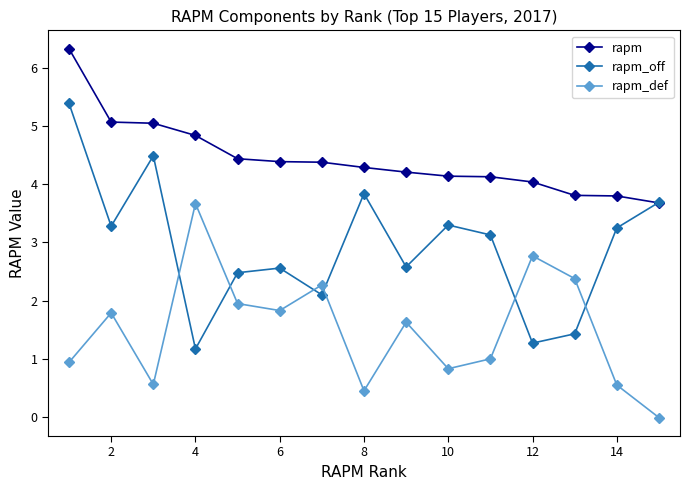

How many interior local valleys does the rapm_off series have?

5